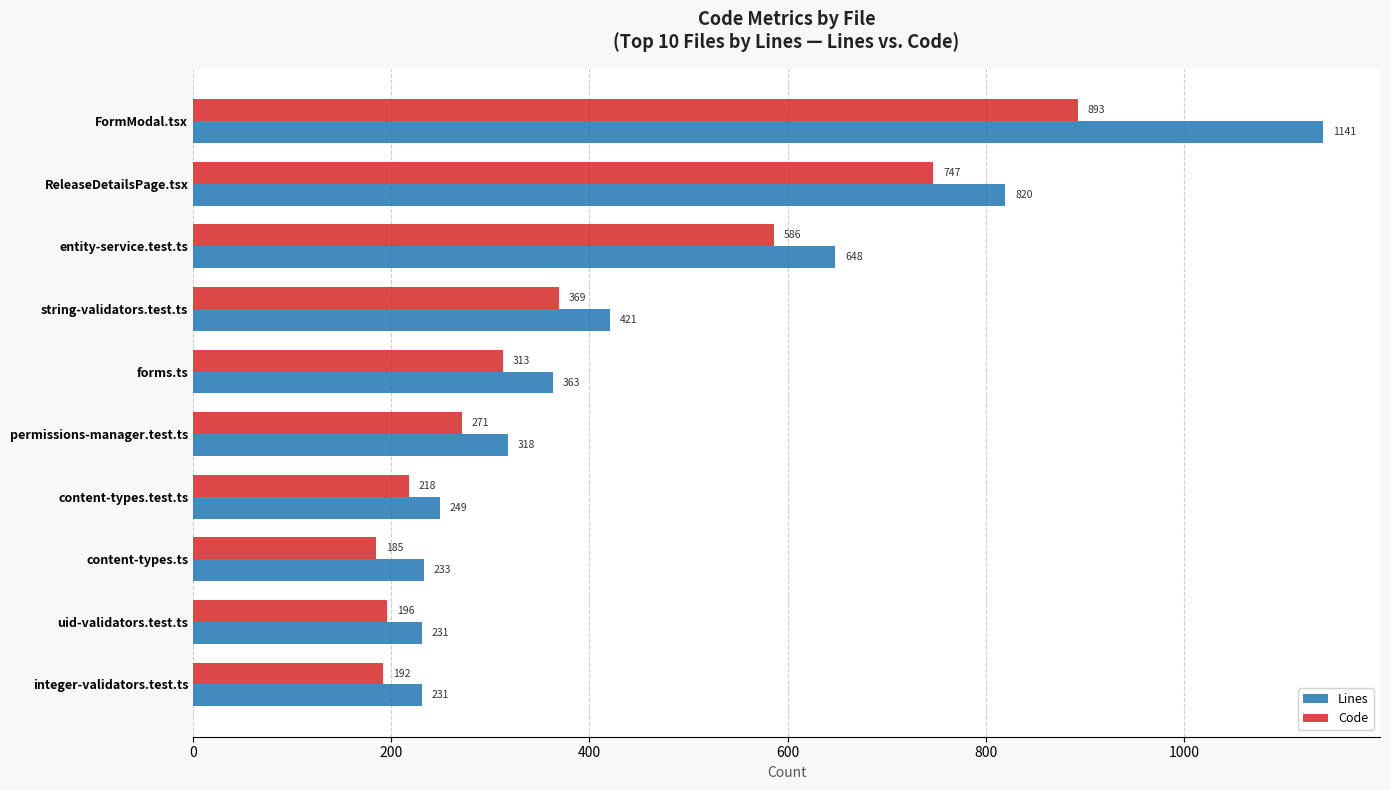

What value does the Code series have at integer-validators.test.ts, to the nearest 100?

200